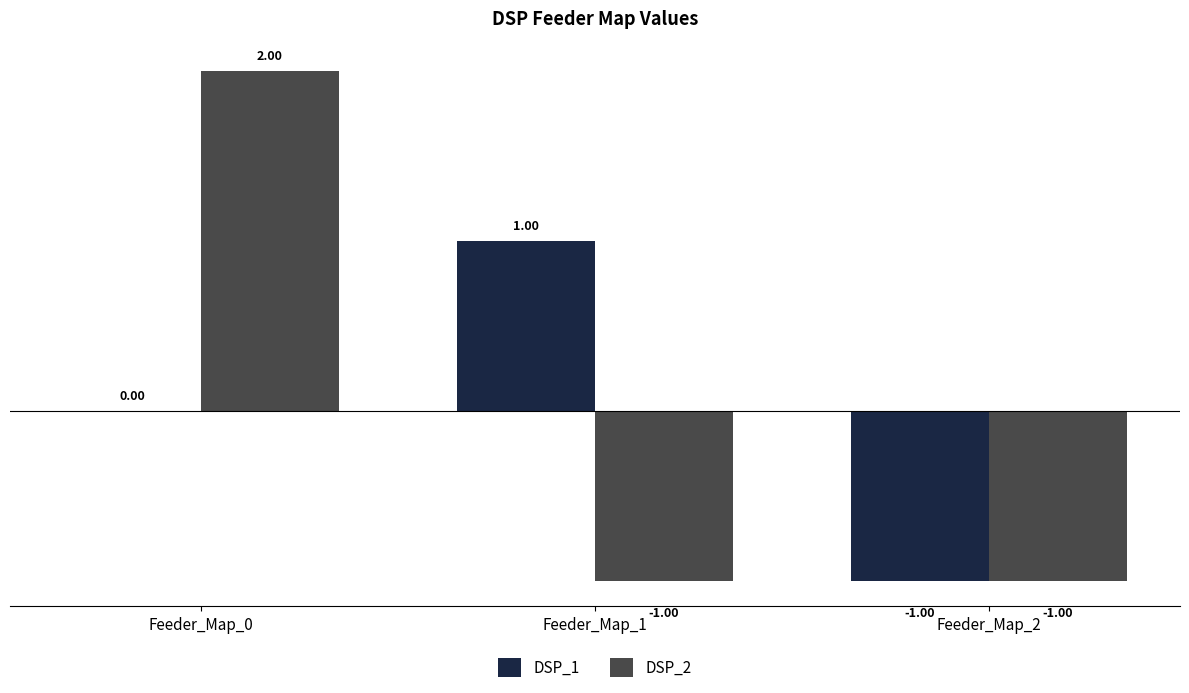

What is the sum of the DSP_2 values at Feeder_Map_2 and Feeder_Map_0?

1